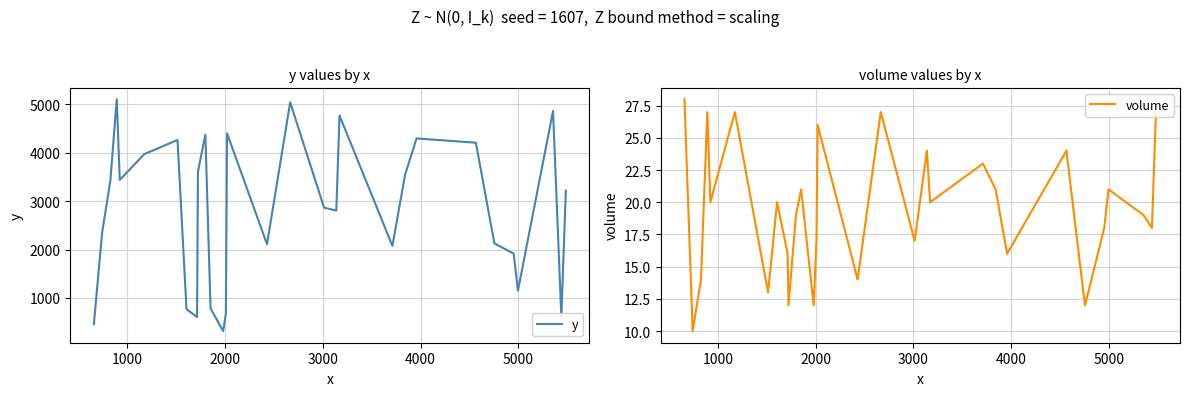

What is the average value of the y series?

2804